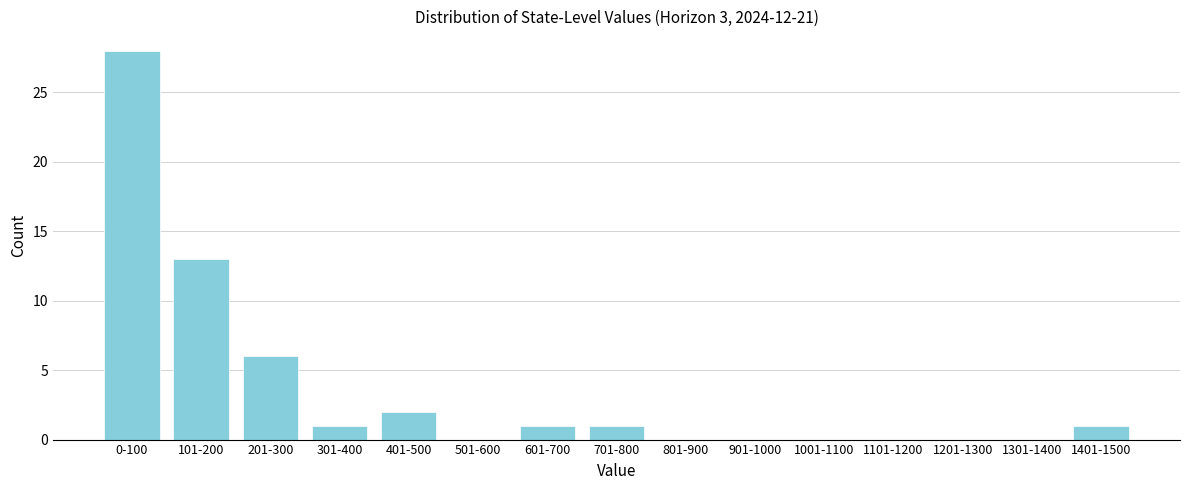

What is the maximum value shown in the chart?

28